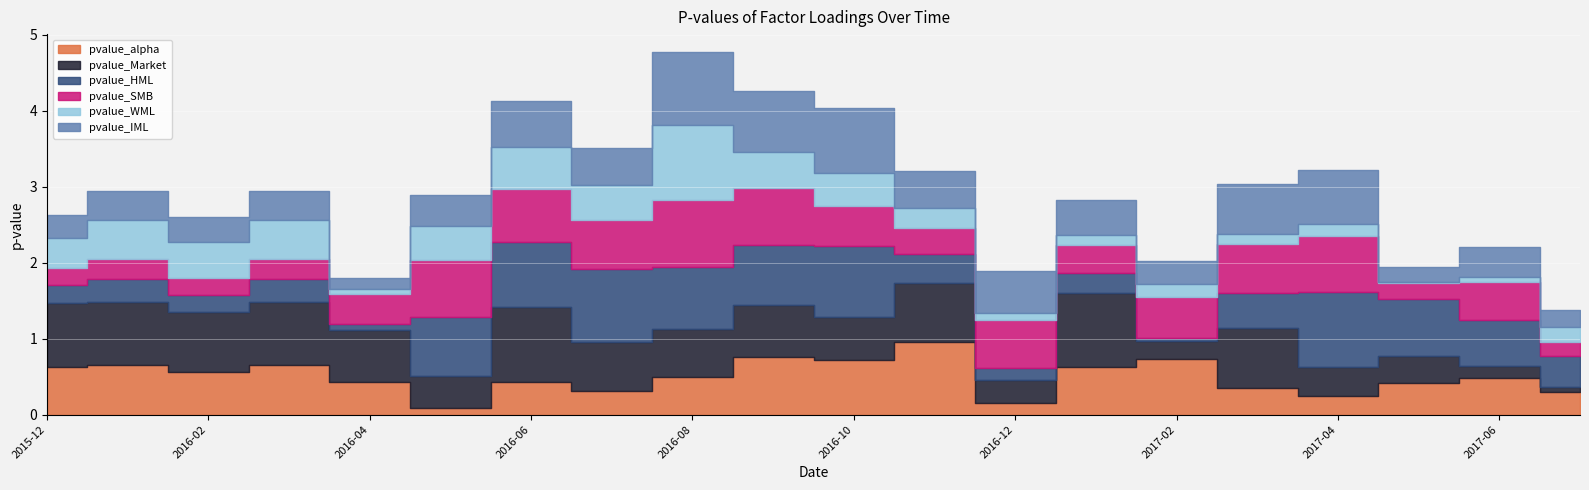

Reading right to left, transcribe all the data shown in this chart.

pvalue_alpha: 2017-07=0.3	2017-06=0.5	2017-05=0.4	2017-04=0.3	2017-03=0.3	2017-02=0.7	2017-01=0.6	2016-12=0.2	2016-11=1.0	2016-10=0.7	2016-09=0.8	2016-08=0.5	2016-07=0.3	2016-06=0.4	2016-05=0.1	2016-04=0.4	2016-03=0.6	2016-02=0.6	2016-01=0.6	2015-12=0.6
pvalue_Market: 2017-07=0.1	2017-06=0.2	2017-05=0.4	2017-04=0.4	2017-03=0.8	2017-02=0.2	2017-01=1.0	2016-12=0.3	2016-11=0.8	2016-10=0.6	2016-09=0.7	2016-08=0.6	2016-07=0.6	2016-06=1.0	2016-05=0.4	2016-04=0.7	2016-03=0.8	2016-02=0.8	2016-01=0.8	2015-12=0.8
pvalue_HML: 2017-07=0.4	2017-06=0.6	2017-05=0.7	2017-04=1.0	2017-03=0.5	2017-02=0.1	2017-01=0.3	2016-12=0.2	2016-11=0.4	2016-10=0.9	2016-09=0.8	2016-08=0.8	2016-07=1.0	2016-06=0.9	2016-05=0.8	2016-04=0.1	2016-03=0.3	2016-02=0.2	2016-01=0.3	2015-12=0.2
pvalue_SMB: 2017-07=0.2	2017-06=0.5	2017-05=0.2	2017-04=0.7	2017-03=0.7	2017-02=0.5	2017-01=0.4	2016-12=0.6	2016-11=0.3	2016-10=0.5	2016-09=0.8	2016-08=0.9	2016-07=0.7	2016-06=0.7	2016-05=0.7	2016-04=0.4	2016-03=0.3	2016-02=0.2	2016-01=0.3	2015-12=0.2
pvalue_WML: 2017-07=0.2	2017-06=0.1	2017-05=0.0	2017-04=0.2	2017-03=0.1	2017-02=0.2	2017-01=0.1	2016-12=0.1	2016-11=0.3	2016-10=0.4	2016-09=0.5	2016-08=1.0	2016-07=0.5	2016-06=0.6	2016-05=0.5	2016-04=0.1	2016-03=0.5	2016-02=0.5	2016-01=0.5	2015-12=0.4
pvalue_IML: 2017-07=0.2	2017-06=0.4	2017-05=0.2	2017-04=0.7	2017-03=0.7	2017-02=0.3	2017-01=0.5	2016-12=0.5	2016-11=0.5	2016-10=0.9	2016-09=0.8	2016-08=1.0	2016-07=0.5	2016-06=0.6	2016-05=0.4	2016-04=0.1	2016-03=0.4	2016-02=0.3	2016-01=0.4	2015-12=0.3